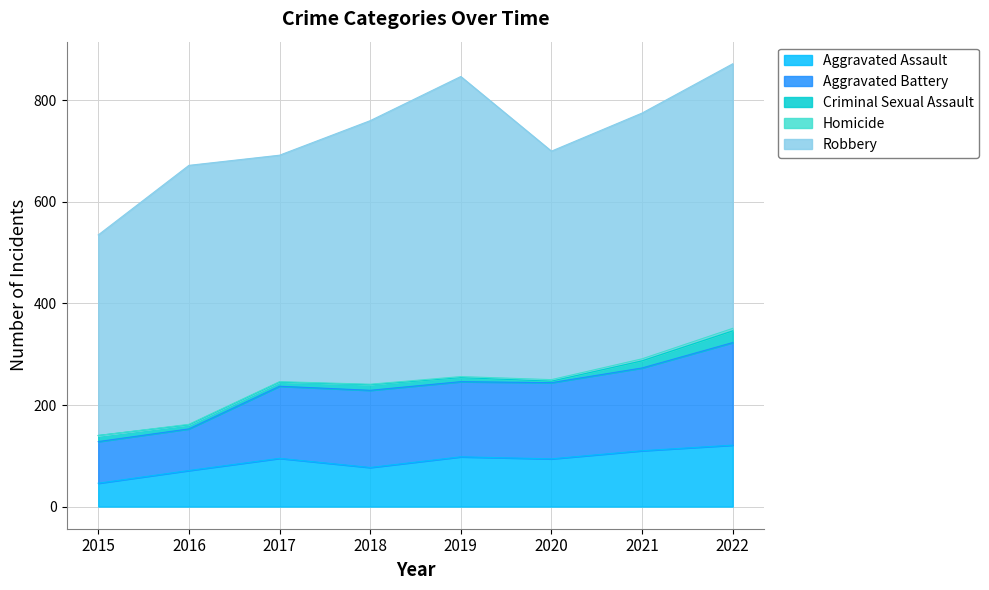

Reading left to right, list all the values displayed in this chart.

Aggravated Assault: 46	71	95	77	98	94	110	121
Aggravated Battery: 82	82	142	152	148	150	163	202
Criminal Sexual Assault: 12	8	8	11	8	3	14	23
Homicide: 0	1	1	1	2	3	4	5
Robbery: 395	510	446	519	591	450	484	521